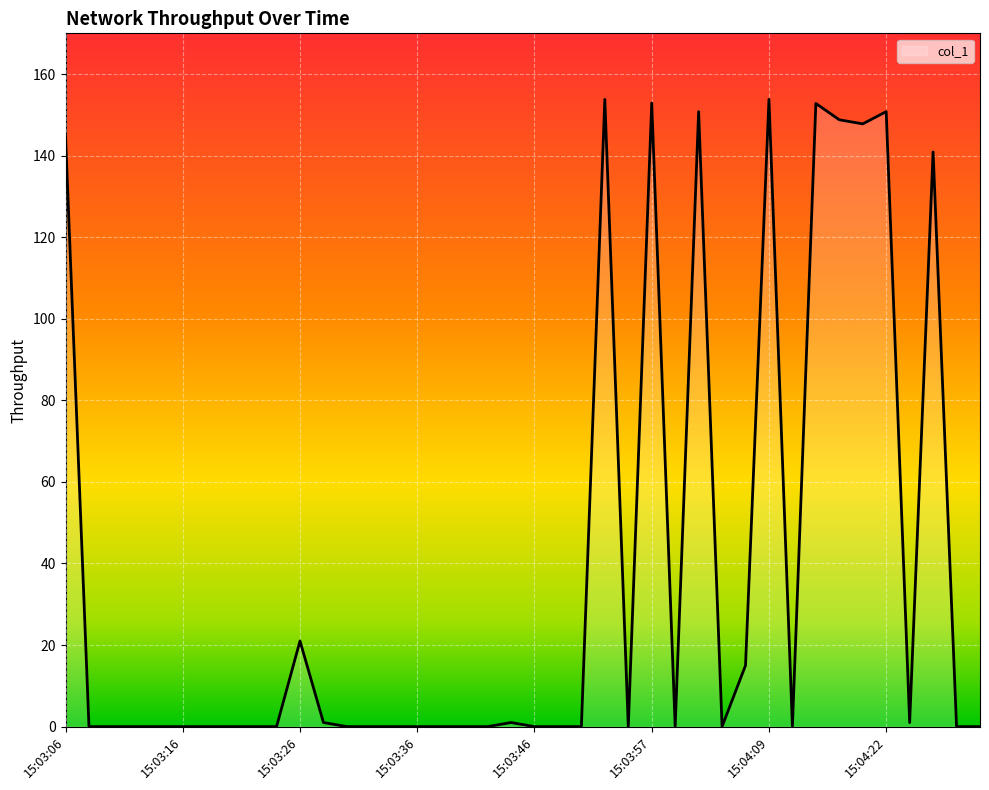

What is the greatest value displayed?

153.8